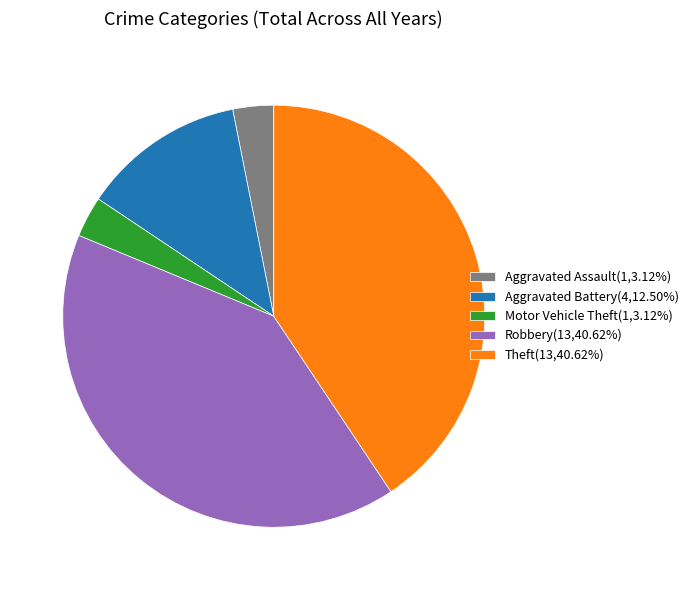

Does Robbery(13,40.62%) represent more than half of the total?

No